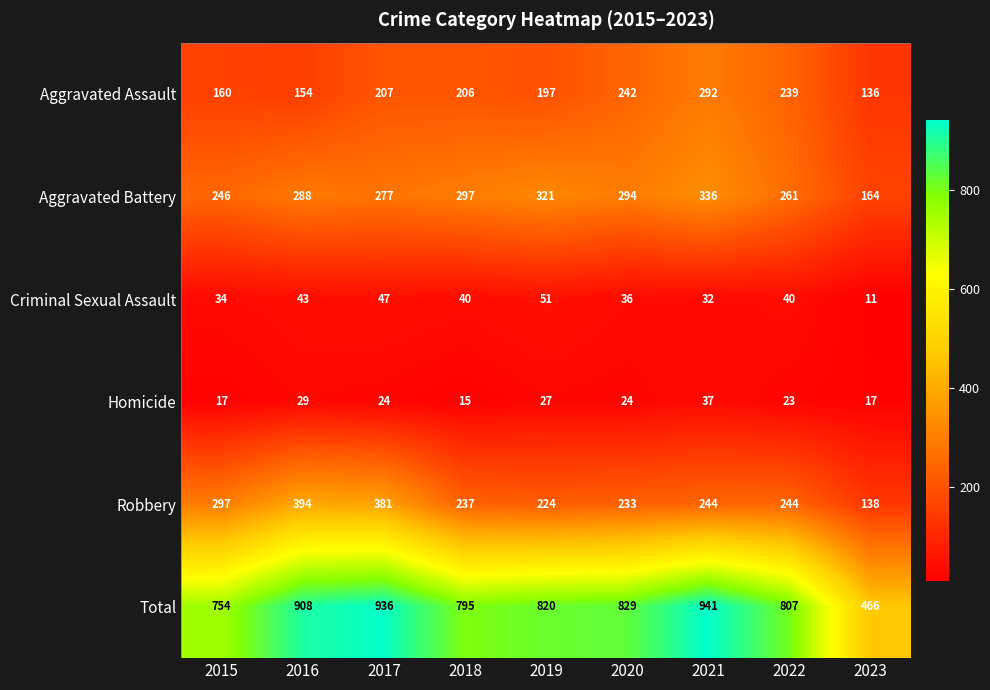

What is the sum of all Homicide values?

213